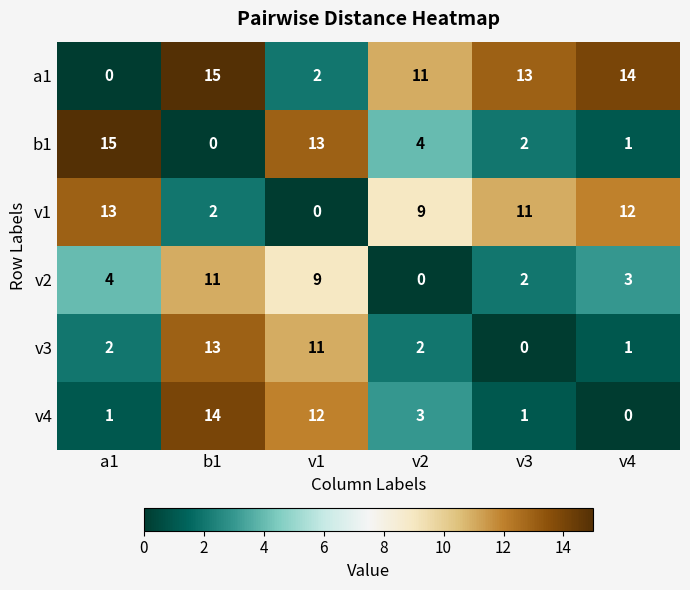

Which category has the lowest value in the b1 series?

b1